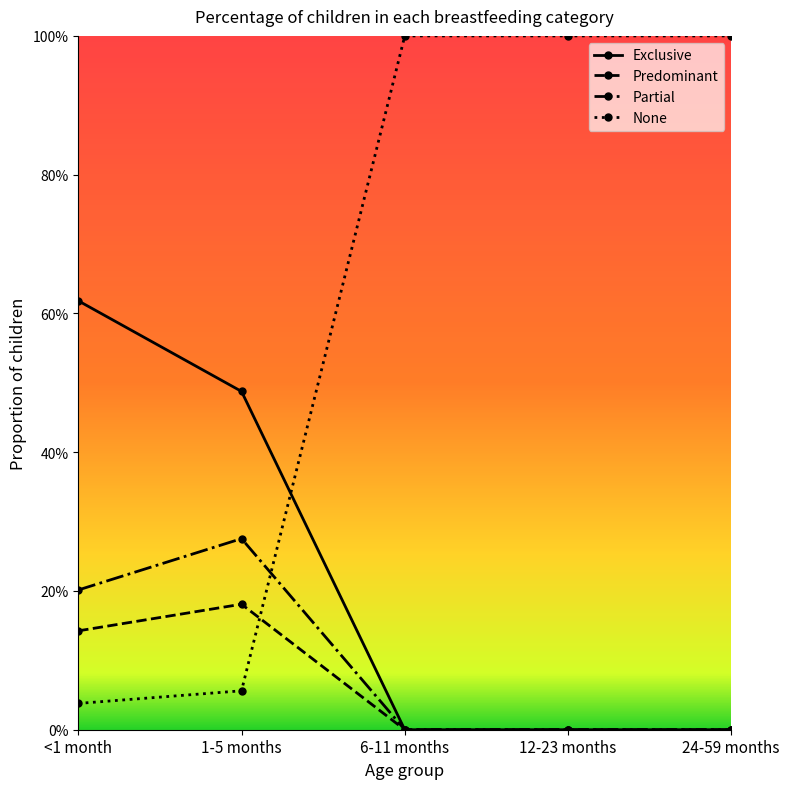

Does the chart have visible grid lines?

No